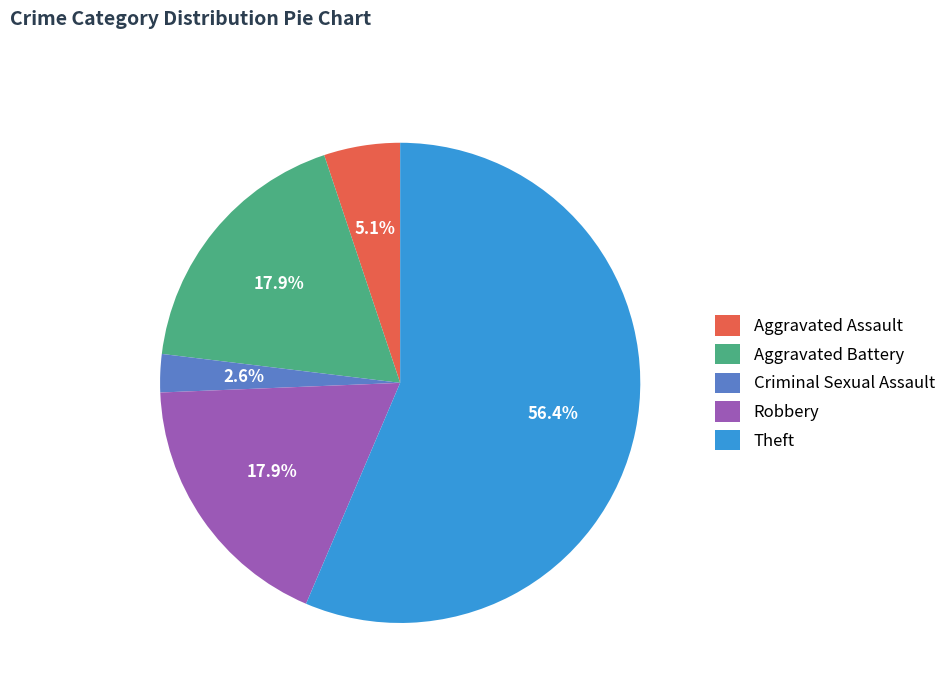

What is the largest slice in the pie chart?

Theft